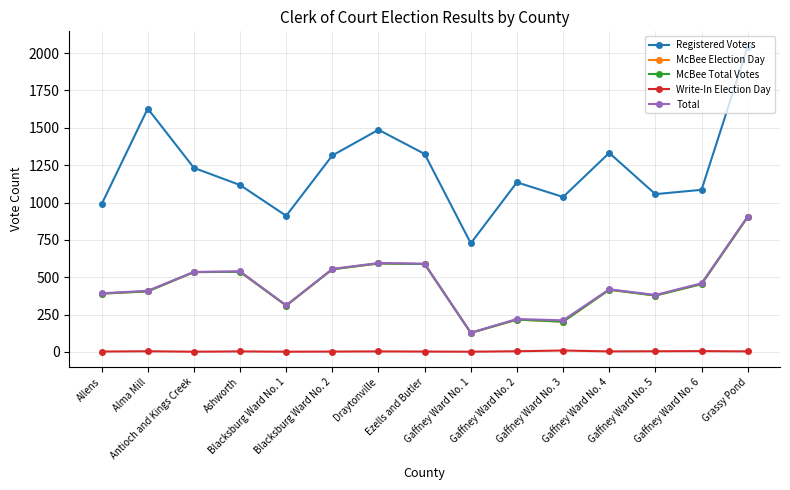

What position from the left is Gaffney Ward No. 4?

12